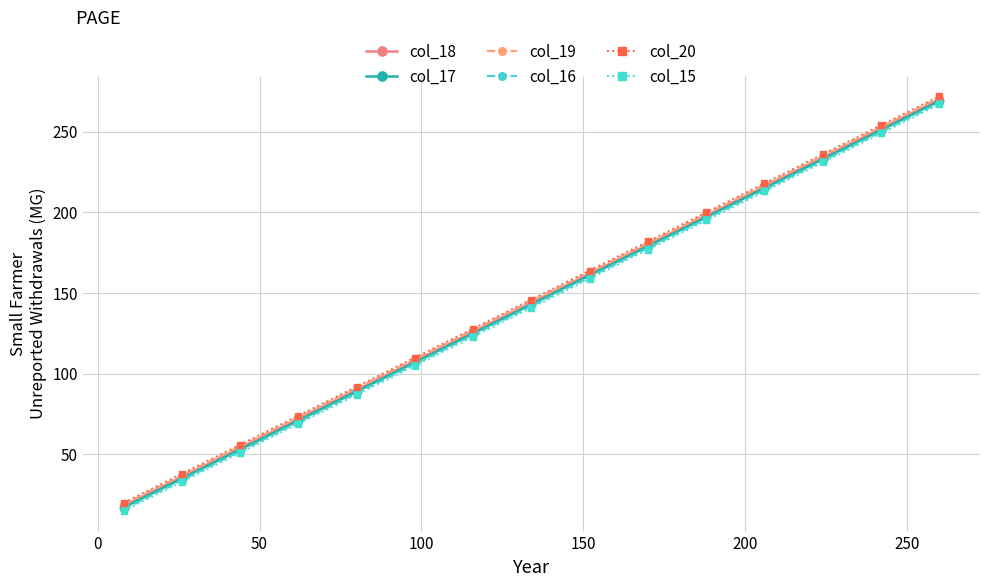

Rank the series by their average value, from lowest to highest.

col_15, col_16, col_17, col_18, col_19, col_20